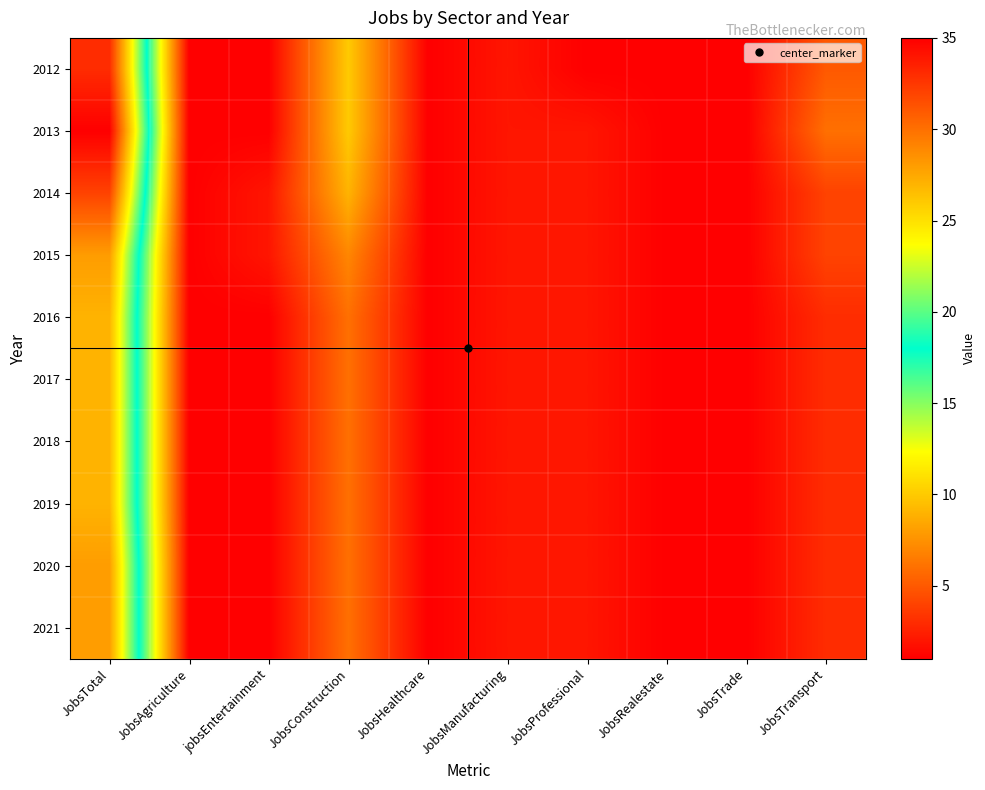

Reading left to right, transcribe all the data shown in this chart.

2012: JobsTotal=33	JobsAgriculture=1	jobsEntertainment=1	JobsConstruction=10	JobsHealthcare=1	JobsManufacturing=2	JobsProfessional=1	JobsRealestate=1	JobsTrade=1	JobsTransport=5
2013: JobsTotal=35	JobsAgriculture=1	jobsEntertainment=1	JobsConstruction=10	JobsHealthcare=1	JobsManufacturing=2	JobsProfessional=2	JobsRealestate=1	JobsTrade=1	JobsTransport=6
2014: JobsTotal=32	JobsAgriculture=1	jobsEntertainment=2	JobsConstruction=9	JobsHealthcare=1	JobsManufacturing=2	JobsProfessional=2	JobsRealestate=1	JobsTrade=1	JobsTransport=4
2015: JobsTotal=28	JobsAgriculture=1	jobsEntertainment=2	JobsConstruction=7	JobsHealthcare=1	JobsManufacturing=2	JobsProfessional=2	JobsRealestate=1	JobsTrade=1	JobsTransport=4
2016: JobsTotal=27	JobsAgriculture=1	jobsEntertainment=1	JobsConstruction=6	JobsHealthcare=1	JobsManufacturing=2	JobsProfessional=2	JobsRealestate=1	JobsTrade=1	JobsTransport=3
2017: JobsTotal=27	JobsAgriculture=1	jobsEntertainment=1	JobsConstruction=6	JobsHealthcare=1	JobsManufacturing=2	JobsProfessional=2	JobsRealestate=1	JobsTrade=1	JobsTransport=3
2018: JobsTotal=27	JobsAgriculture=1	jobsEntertainment=1	JobsConstruction=6	JobsHealthcare=1	JobsManufacturing=2	JobsProfessional=2	JobsRealestate=1	JobsTrade=1	JobsTransport=3
2019: JobsTotal=27	JobsAgriculture=1	jobsEntertainment=1	JobsConstruction=6	JobsHealthcare=1	JobsManufacturing=2	JobsProfessional=2	JobsRealestate=1	JobsTrade=1	JobsTransport=3
2020: JobsTotal=28	JobsAgriculture=1	jobsEntertainment=1	JobsConstruction=6	JobsHealthcare=1	JobsManufacturing=2	JobsProfessional=2	JobsRealestate=1	JobsTrade=1	JobsTransport=3
2021: JobsTotal=28	JobsAgriculture=1	jobsEntertainment=1	JobsConstruction=6	JobsHealthcare=1	JobsManufacturing=2	JobsProfessional=2	JobsRealestate=1	JobsTrade=1	JobsTransport=3